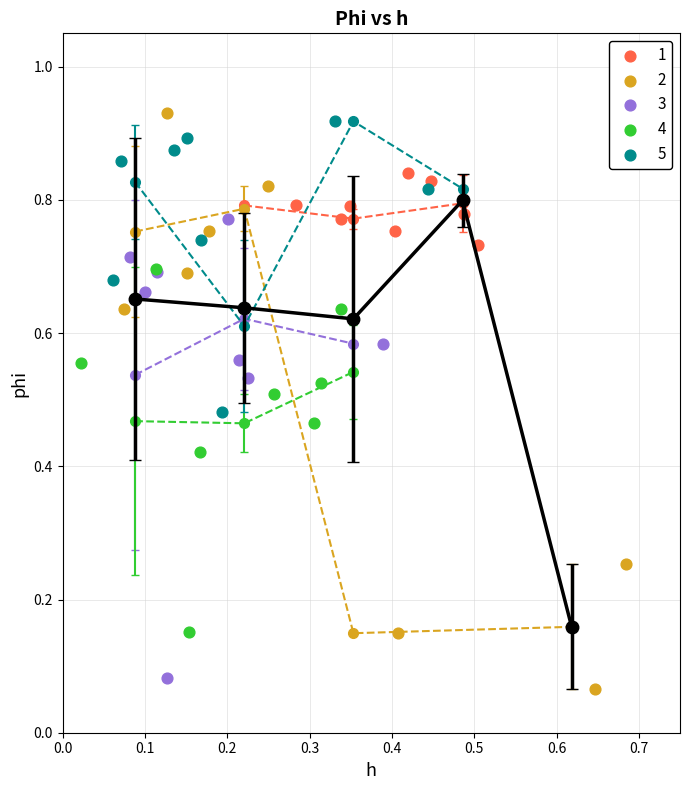

What are all the series names shown in the legend?

1, 2, 3, 4, 5